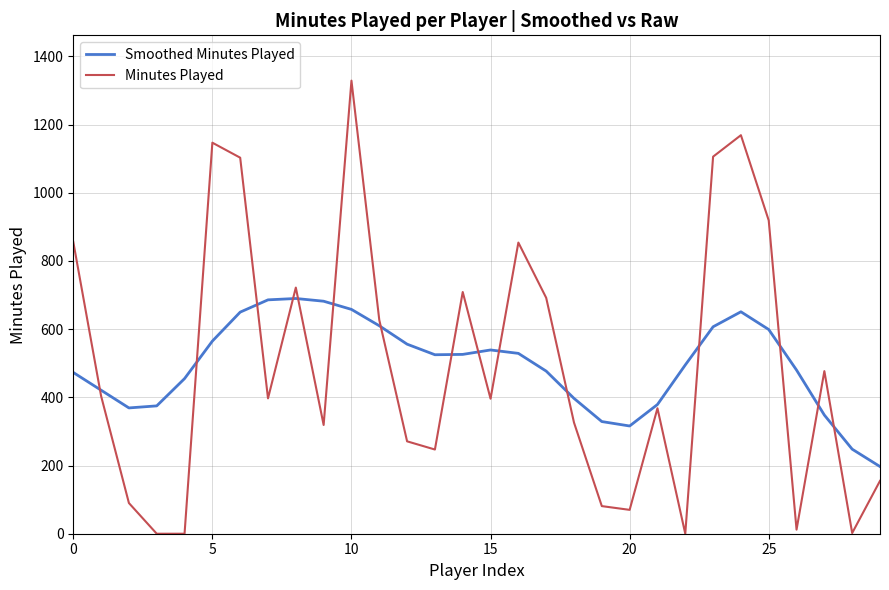

Rank the series by their maximum value, from highest to lowest.

Minutes Played, Smoothed Minutes Played